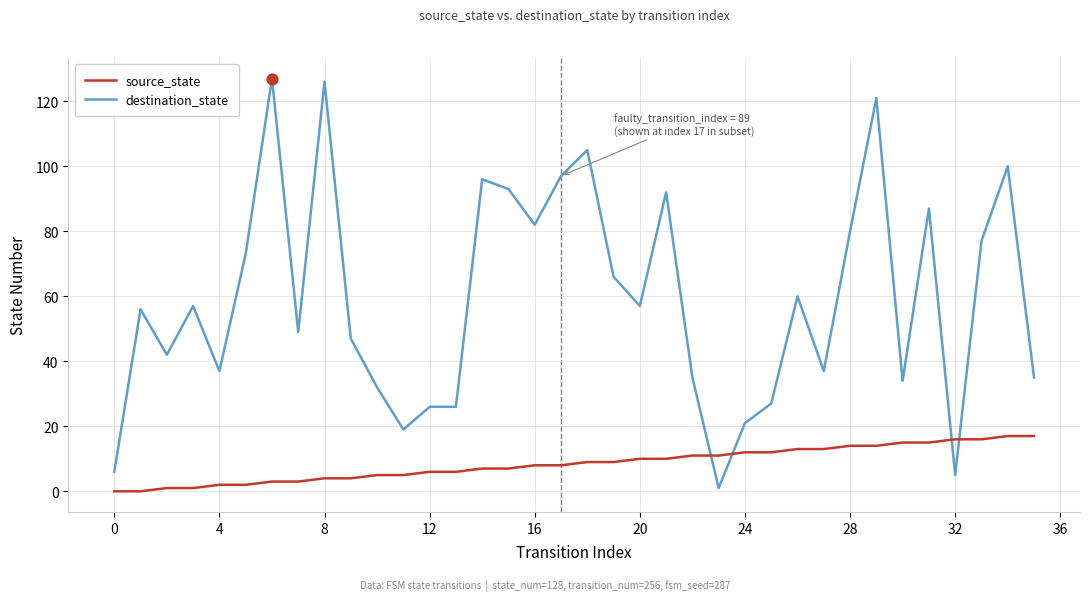

Which series has the largest total across all categories?

destination_state